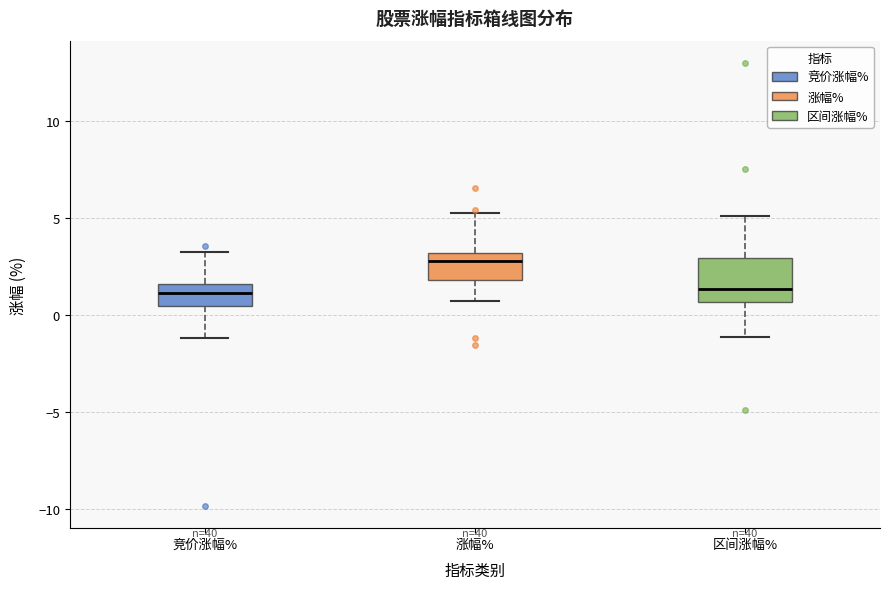

Reading left to right, transcribe this box plot: for each box, give where its median line is, the range the box spans, and where its two whiskers end, as read against the y-axis. The values are not printed on the chart, so give them approximately, as read against the axis.

竞价涨幅%: median 1.0, box 0.5 to 1.5, whiskers -1.0 to 3.5
涨幅%: median 3.0 (just below the box's upper edge), box 2.0 to 3.0, whiskers 0.5 to 5.5
区间涨幅%: median 1.5, box 0.5 to 3.0, whiskers -1.0 to 5.0